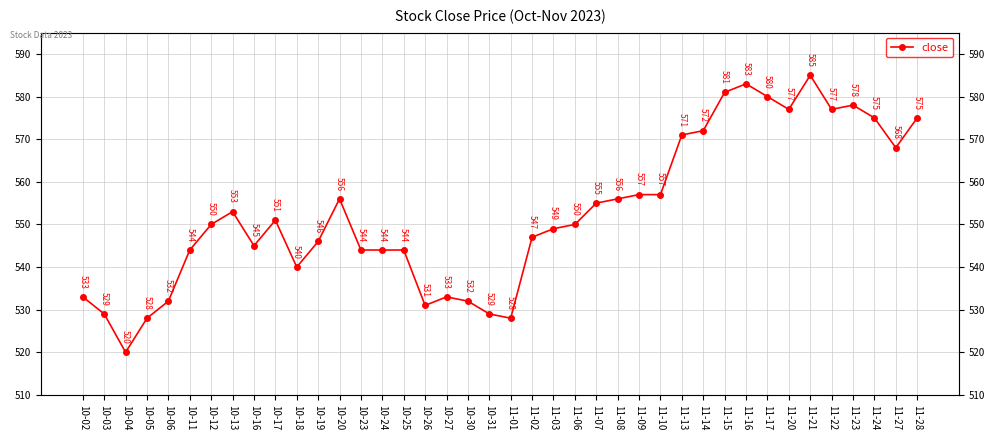

What is the sum of all values?

22105